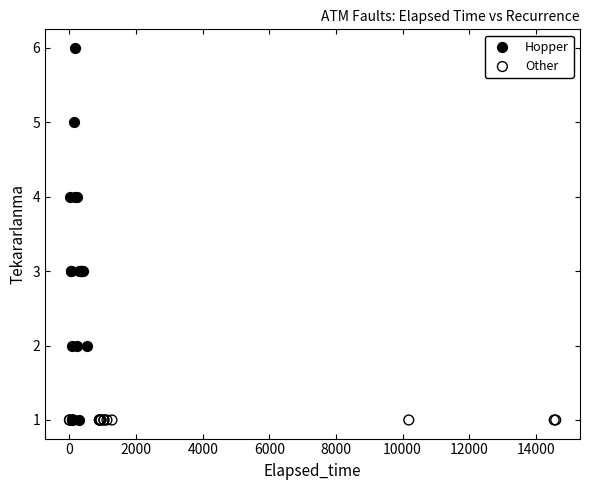

Which series reaches the maximum Y coordinate?

Hopper